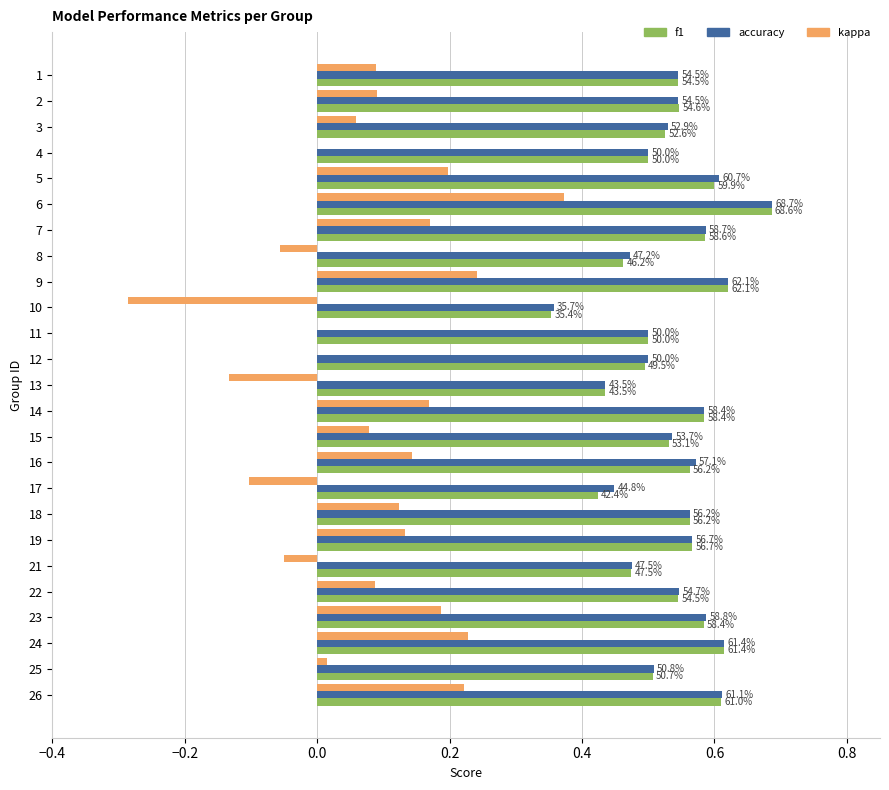

Rank the series at 18 from lowest to highest value.

kappa, f1, accuracy